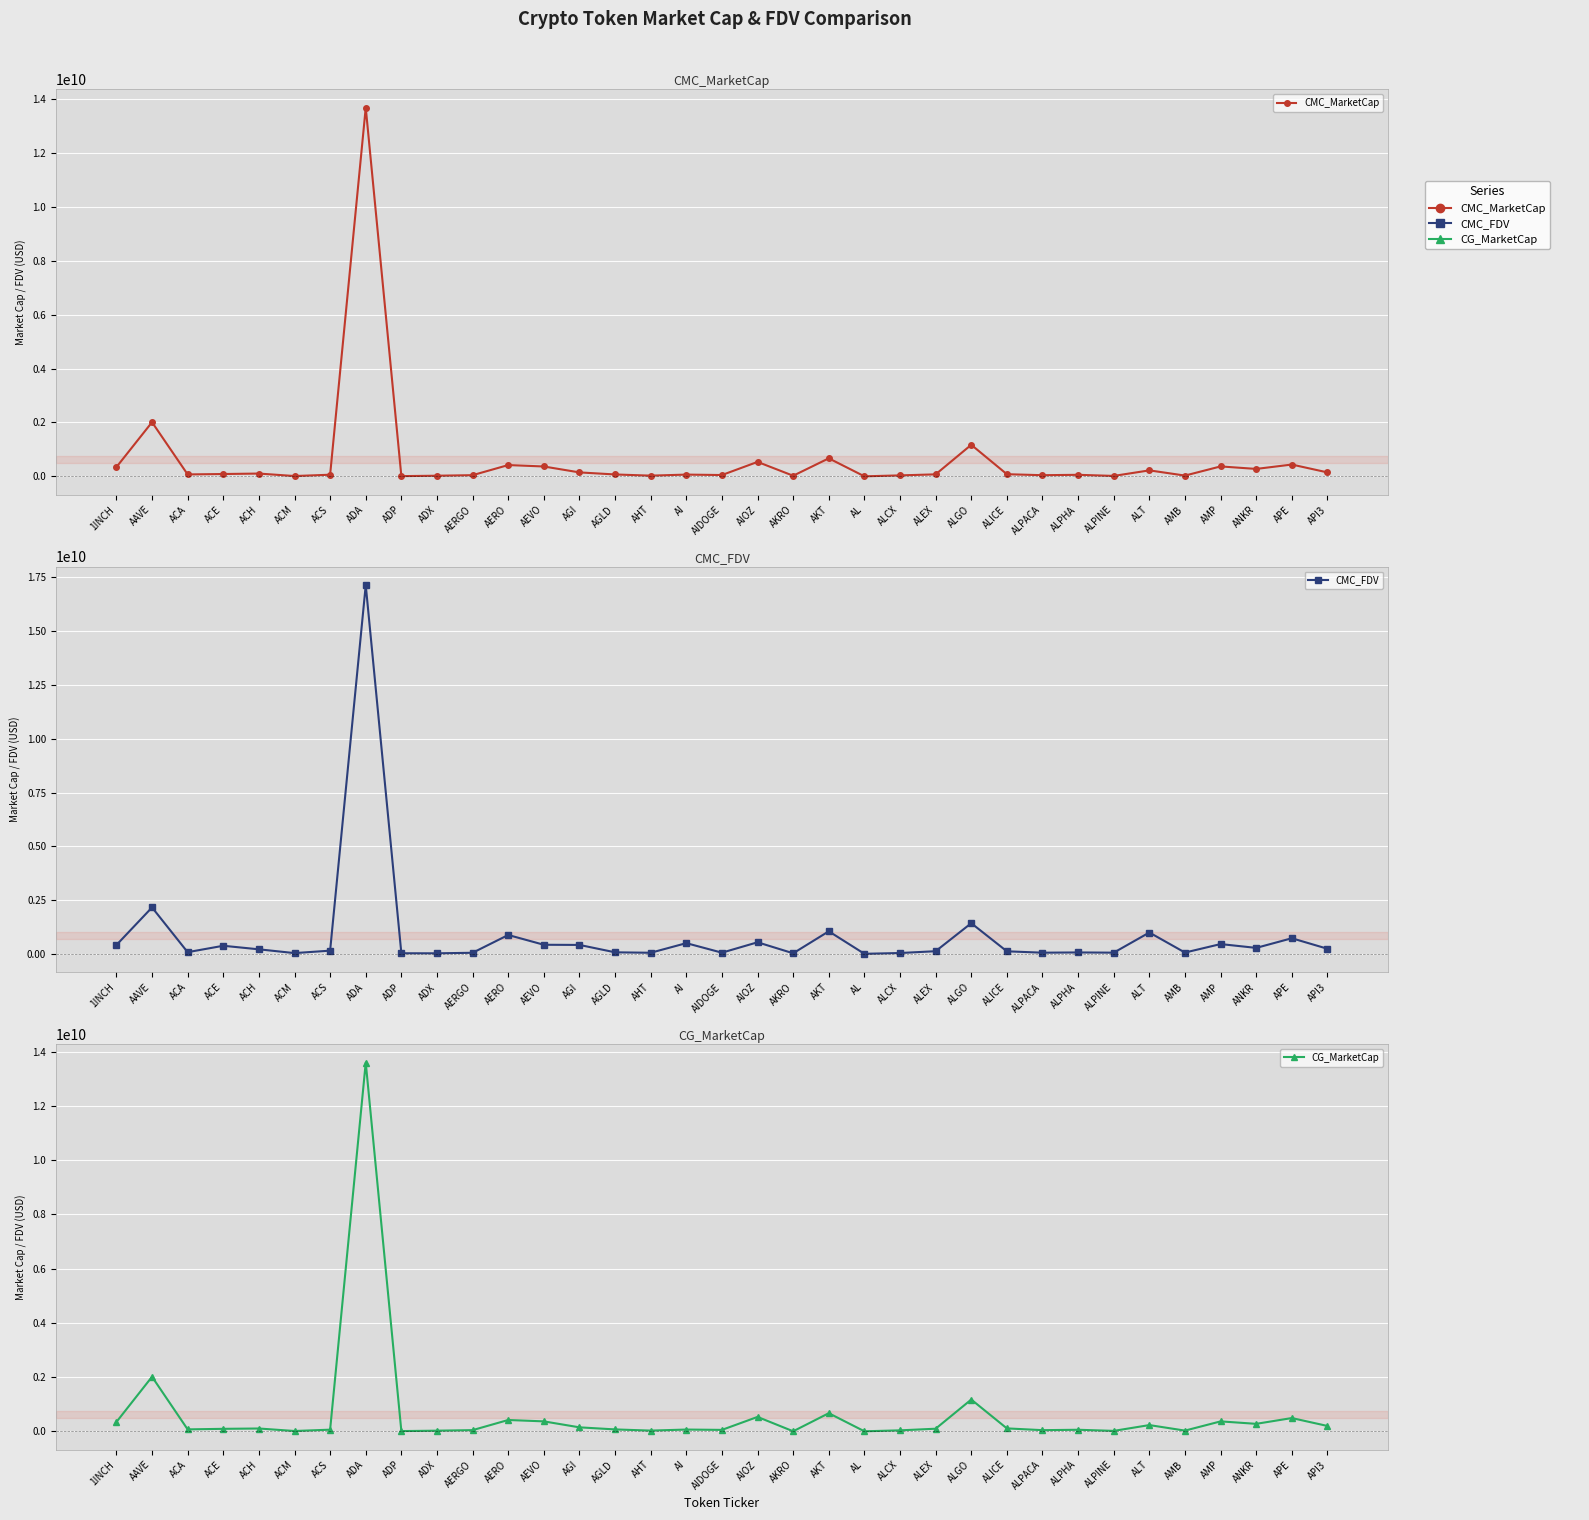

What is the average value of the CMC_FDV series?

835055332.6